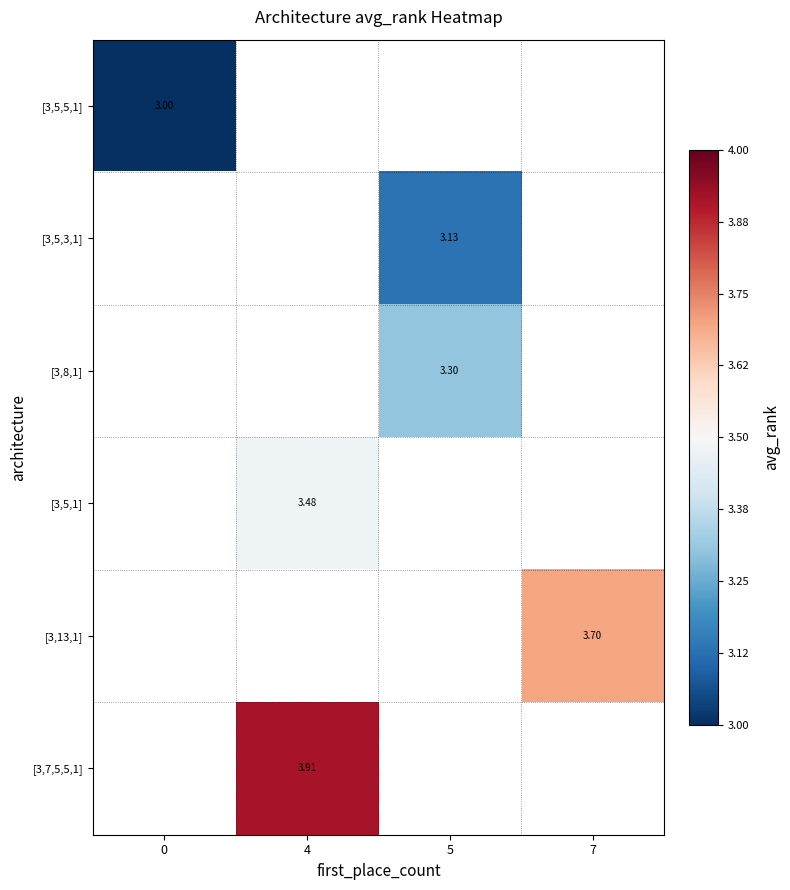

Which series has the largest range (max minus min)?

[3,5,5,1]